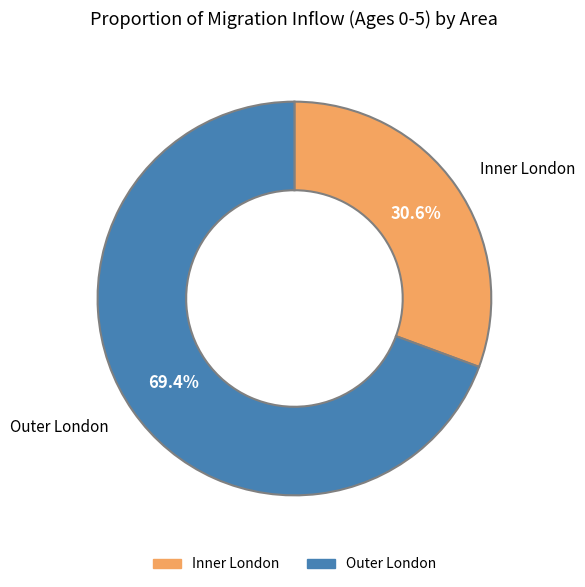

Combined, what portion of the pie is Outer London and Inner London?

100.0%